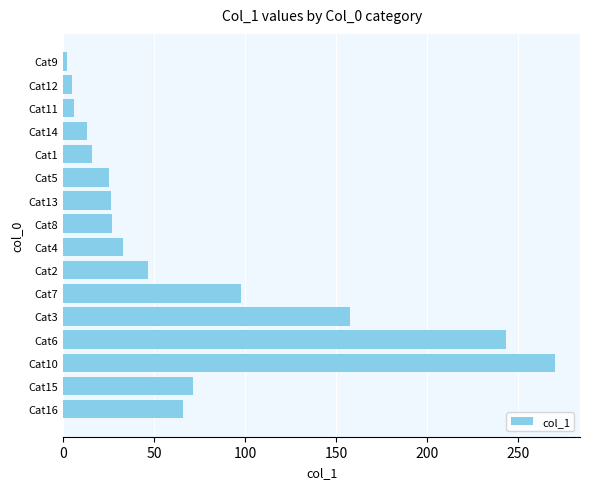

What is the sum of all values?

1105.7